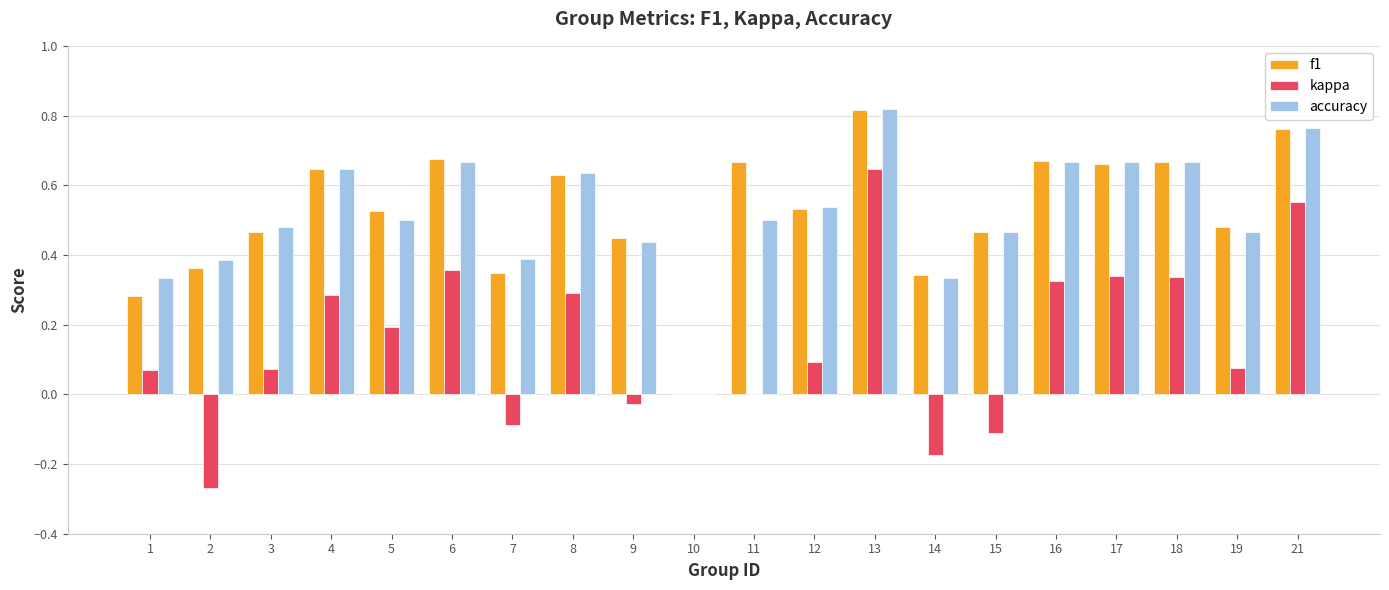

What is the sum of the f1 values at 4 and 7?

1.0